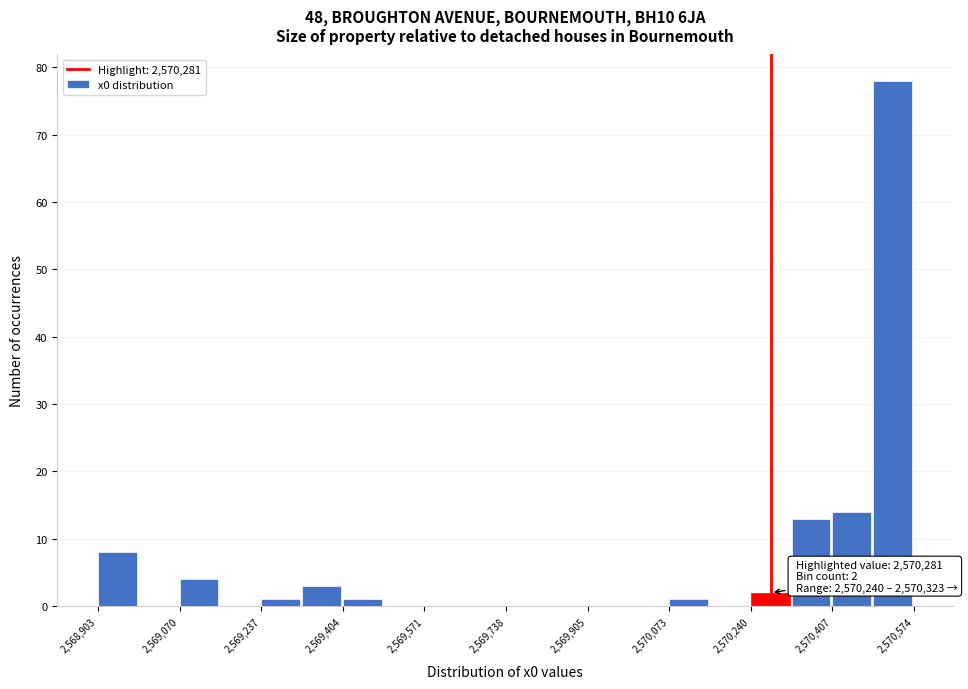

Over which range of the x-axis is the bar tallest?

2570500 to 2570580